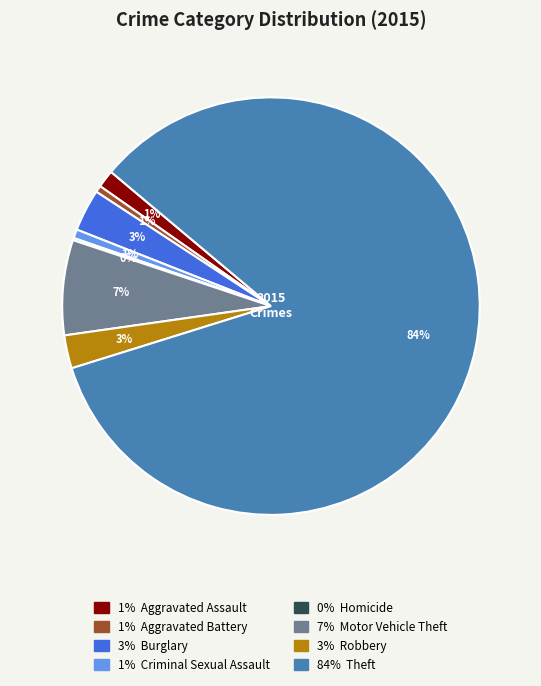

Does any single category account for the majority?

Yes